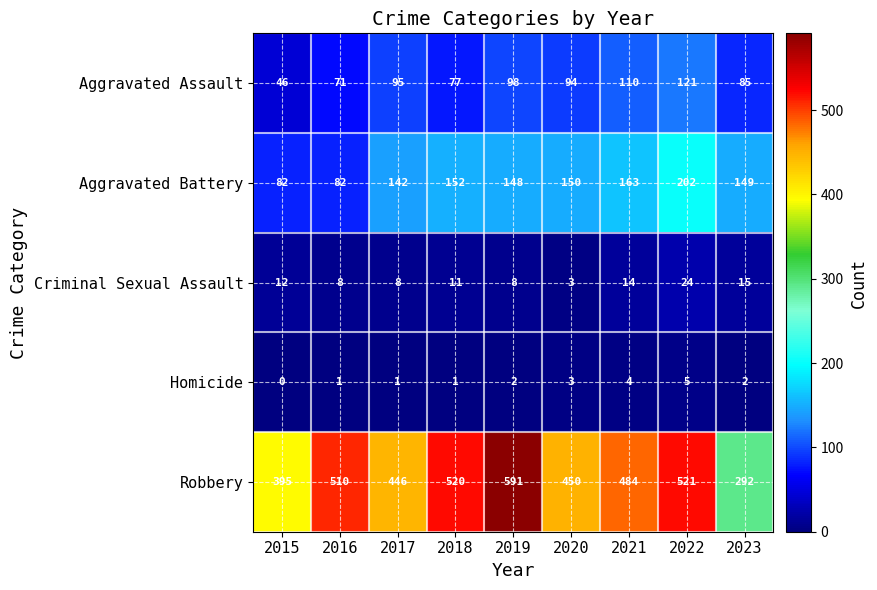

At how many categories does at least one series exceed 471?

5